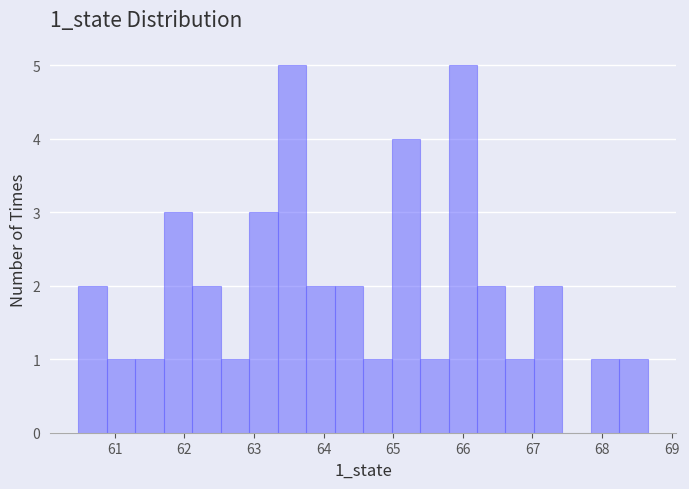

Reading left to right, list every bar in this chart as the range it spans on the x-axis followed by its height. Neither the bar edges nor the heights are printed on the chart, so give them approximately, as read against the axes.

60.5 to 60.9: 2
60.9 to 61.3: 1
61.3 to 61.7: 1
61.7 to 62.1: 3
62.1 to 62.5: 2
62.5 to 62.9: 1
62.9 to 63.3: 3
63.3 to 63.7: 5
63.7 to 64.2: 2
64.2 to 64.6: 2
64.6 to 65.0: 1
65.0 to 65.4: 4
65.4 to 65.8: 1
65.8 to 66.2: 5
66.2 to 66.6: 2
66.6 to 67.0: 1
67.0 to 67.4: 2
67.4 to 67.8: 0
67.8 to 68.2: 1
68.2 to 68.7: 1